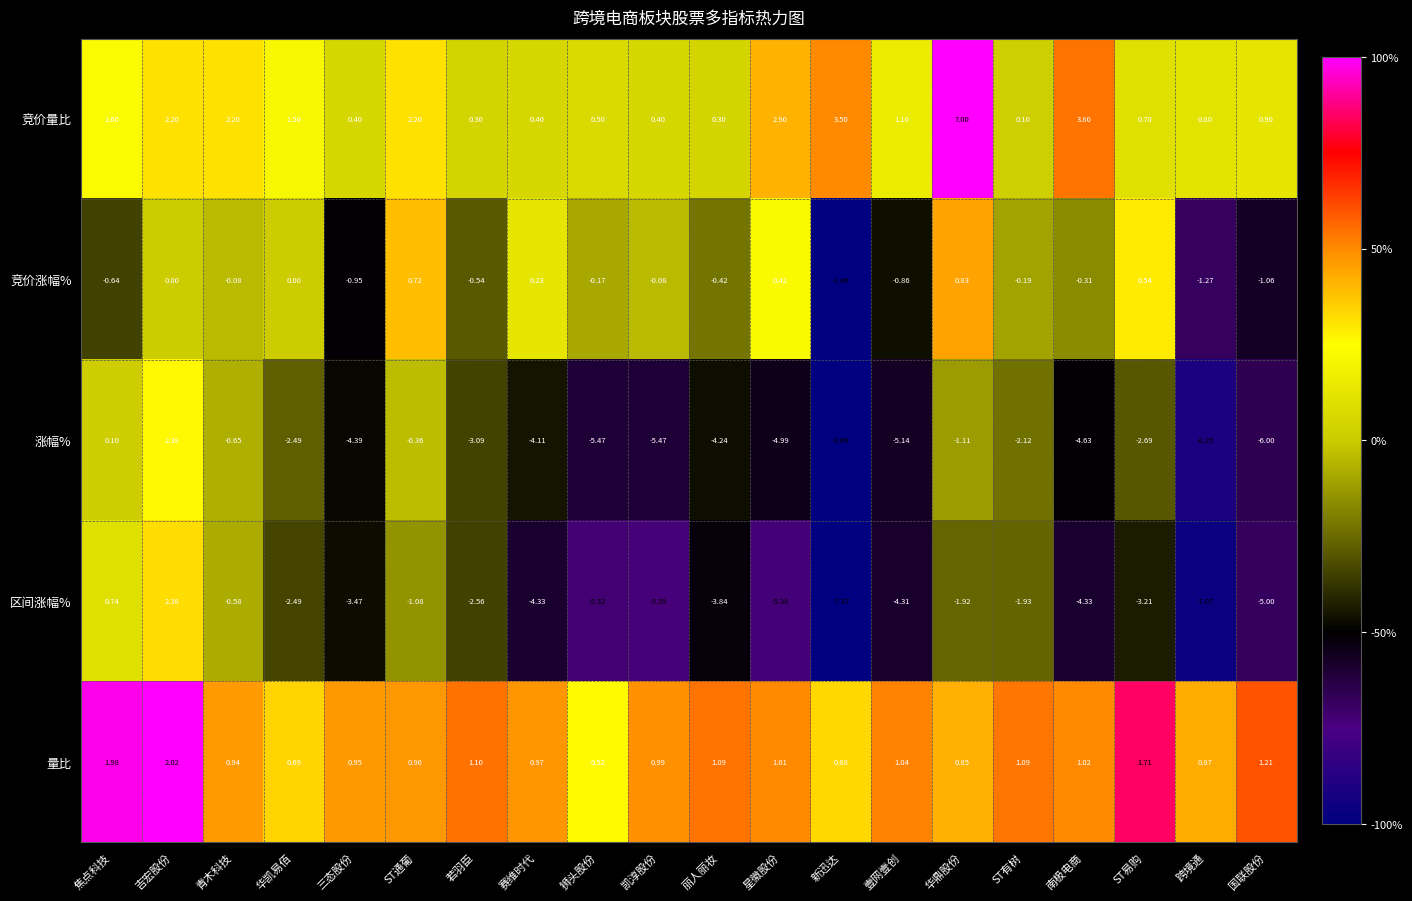

What is the maximum value shown in the chart?

7.0